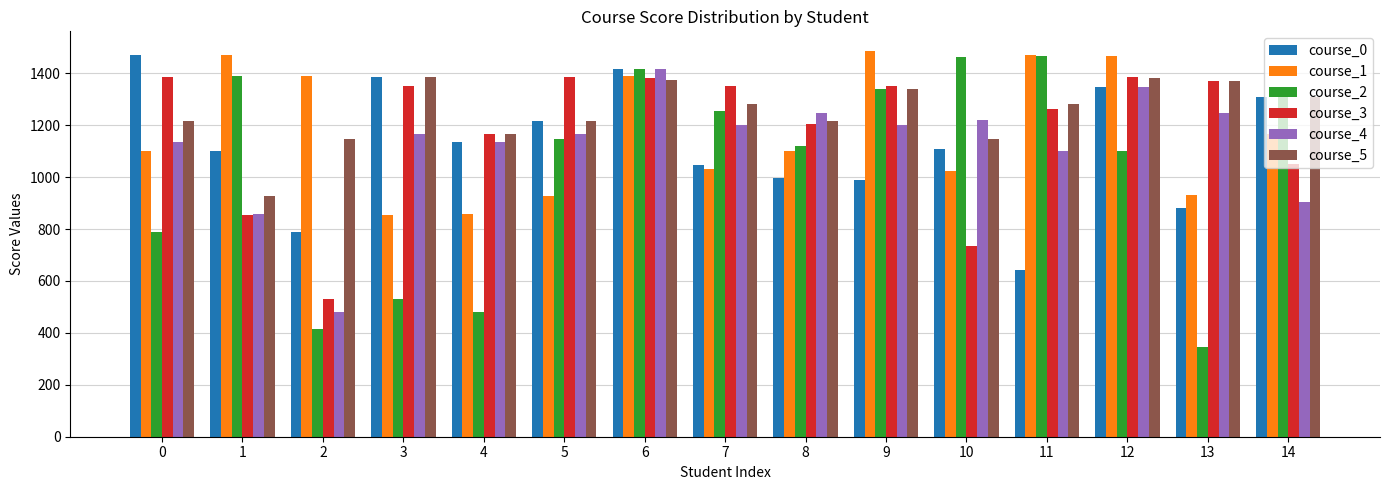

Count the number of data series in this chart.

6